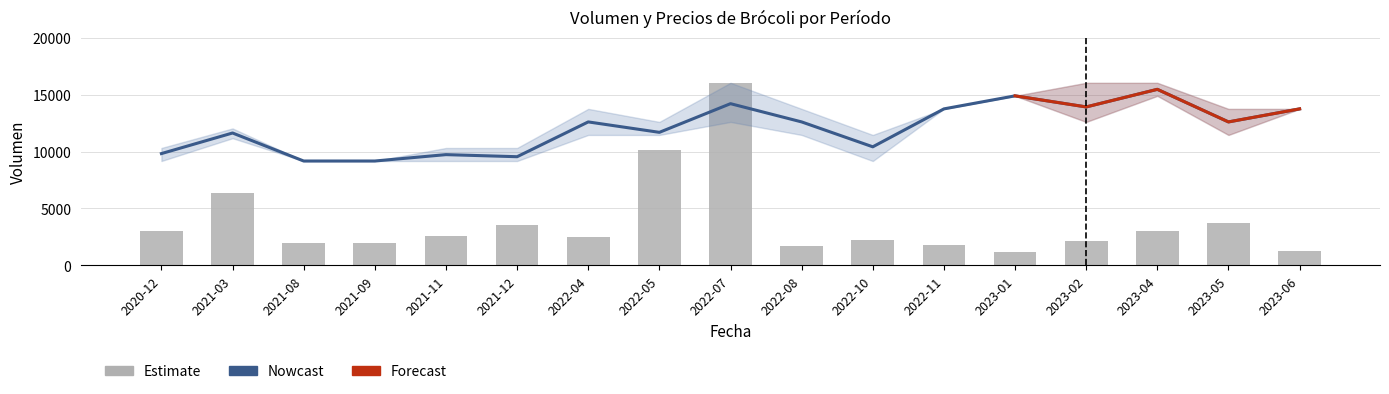

What is the value of the Precio promedio ponderado bar at the 5th from the left?

9733.2